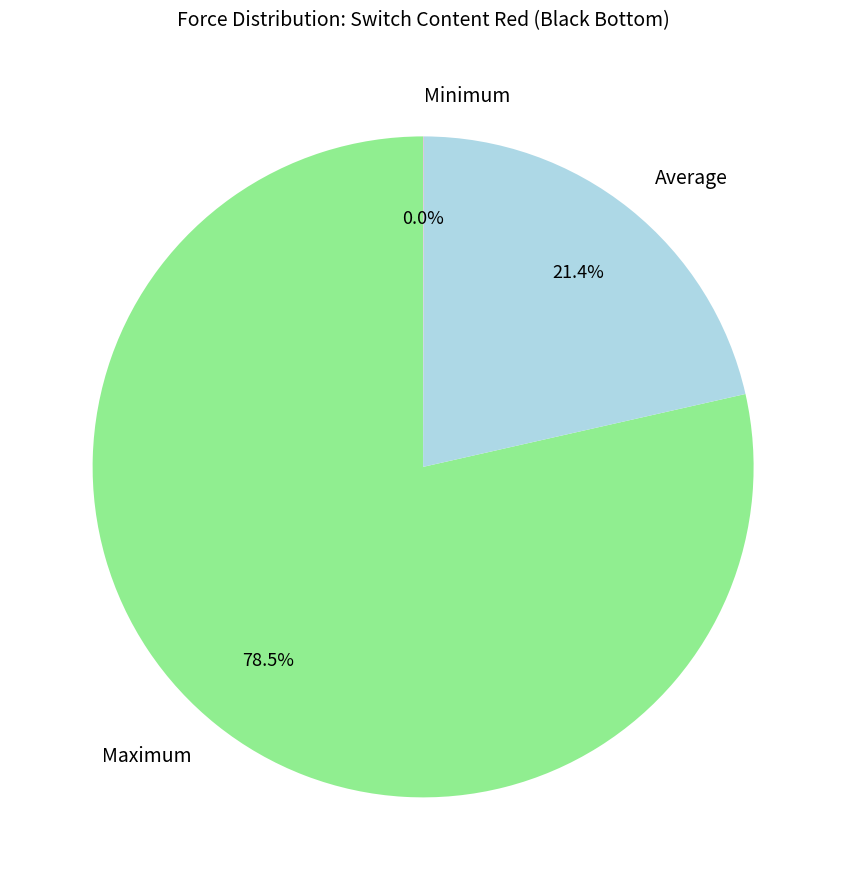

Combined, do Average and Maximum account for over 50%?

Yes